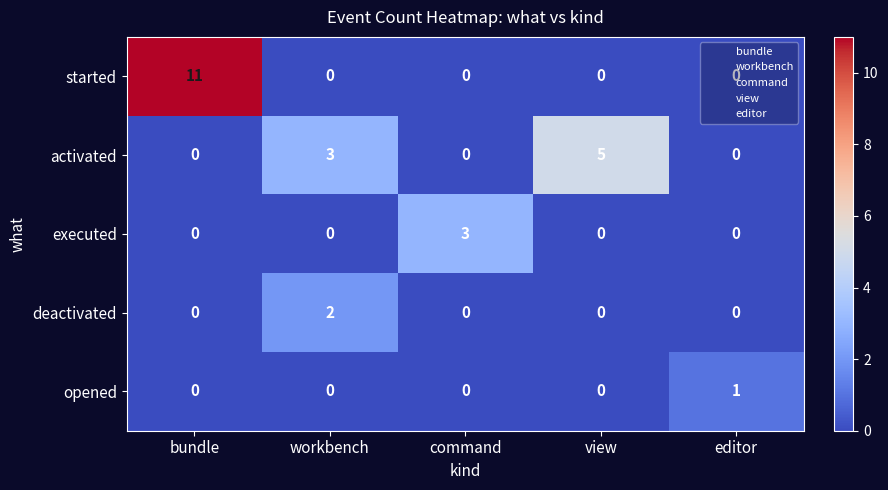

Which series has the largest total across all categories?

started